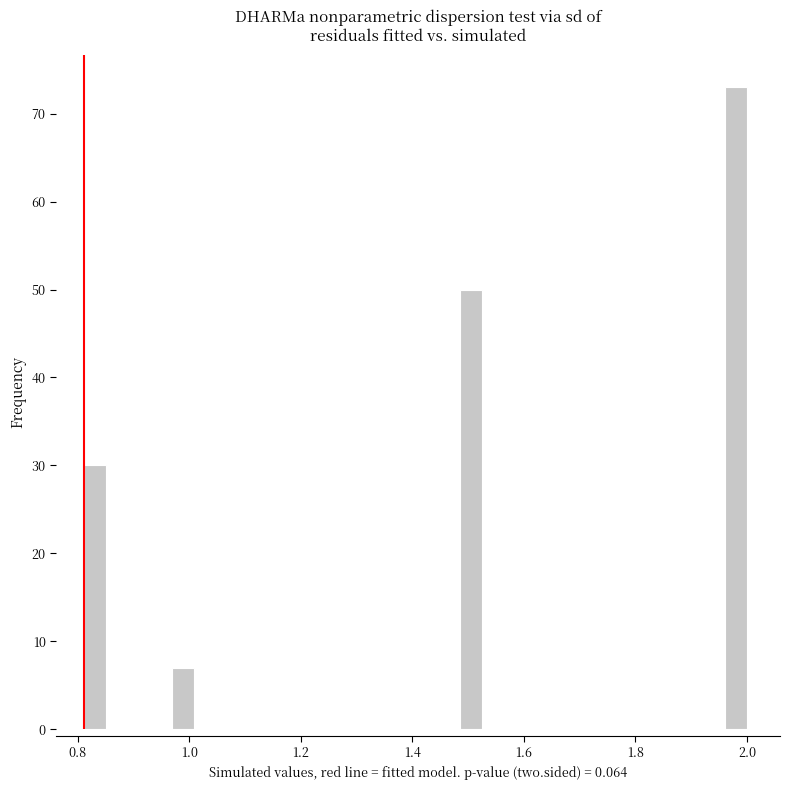

Around what value on the x-axis is the tallest bar? Give the approximate position of its centre, as read against the axis.

1.98